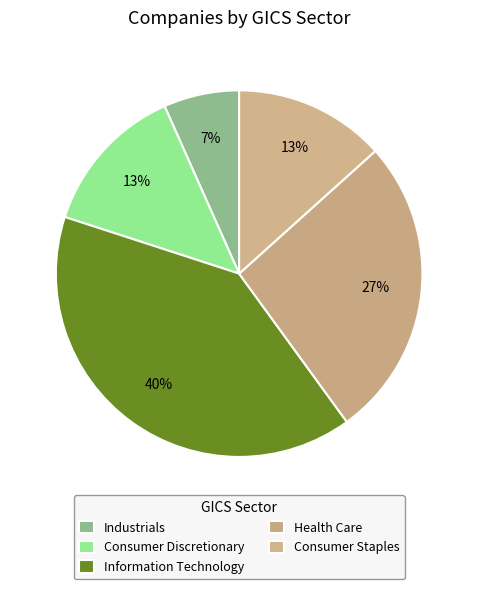

How many slices are in this pie chart?

5